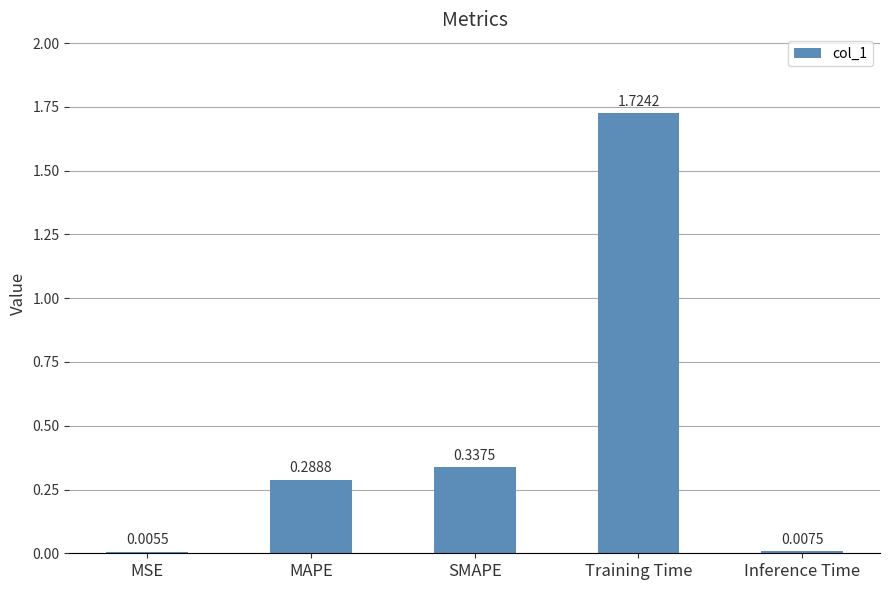

Does the chart contain stacked bars?

No